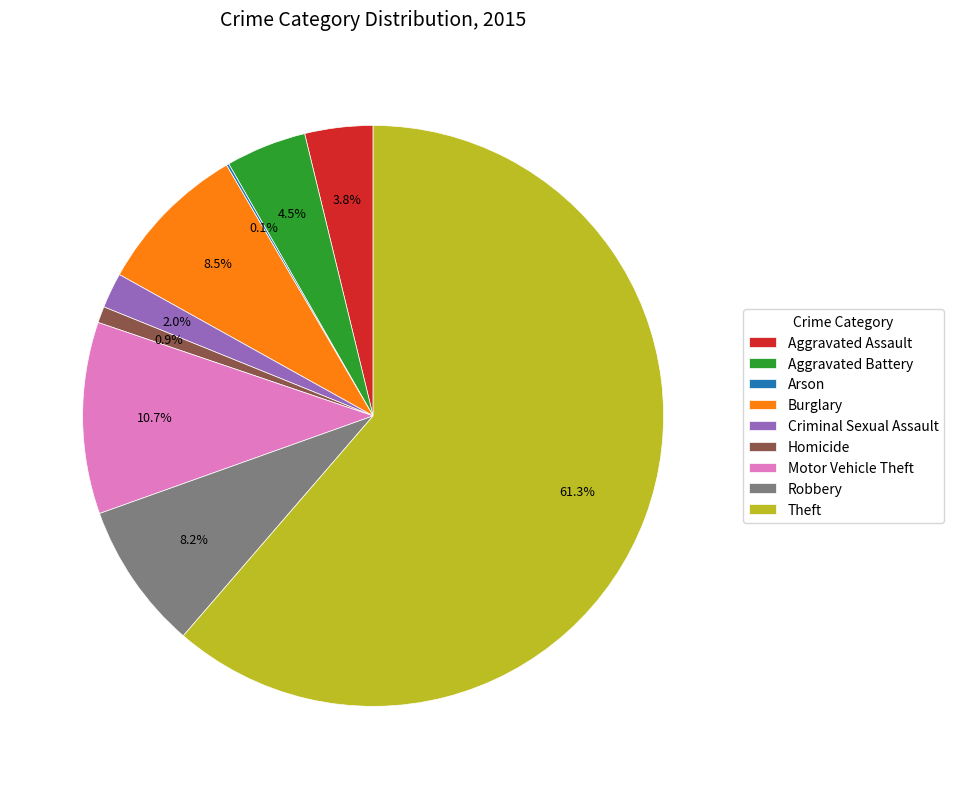

Is the sum of Homicide and Burglary greater than half?

No